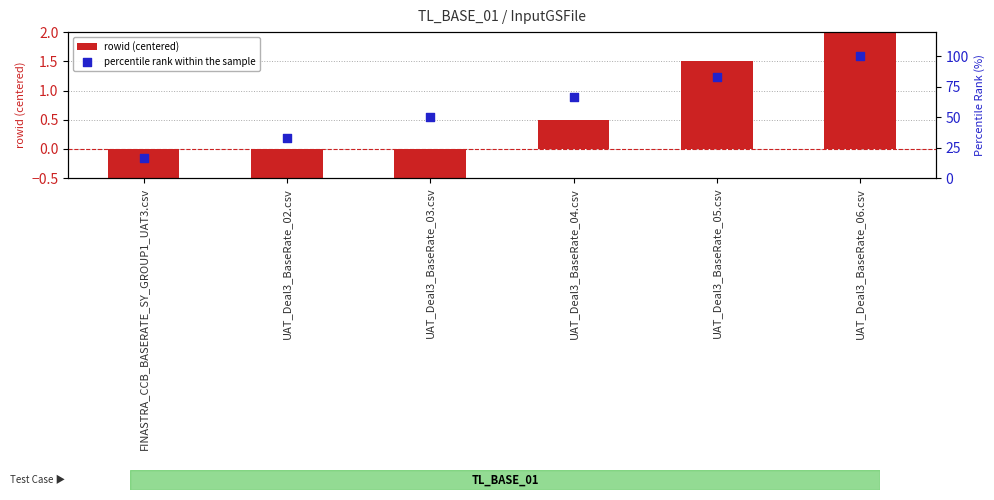

What are all the series names shown in the legend?

rowid (centered), percentile rank within the sample